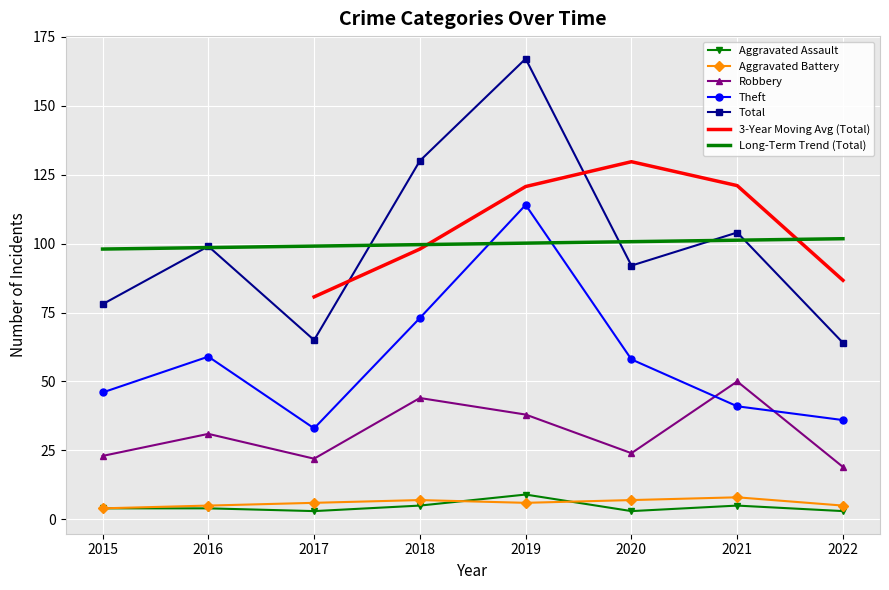

Is this an area chart (filled region under the line)?

No